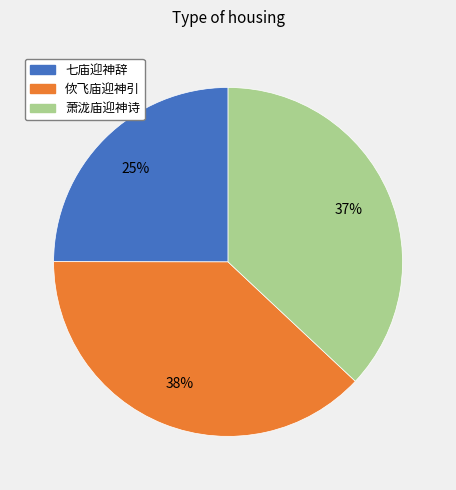

To the nearest percent, what is the combined percentage of 萧泷庙迎神诗 and 七庙迎神辞?

62%